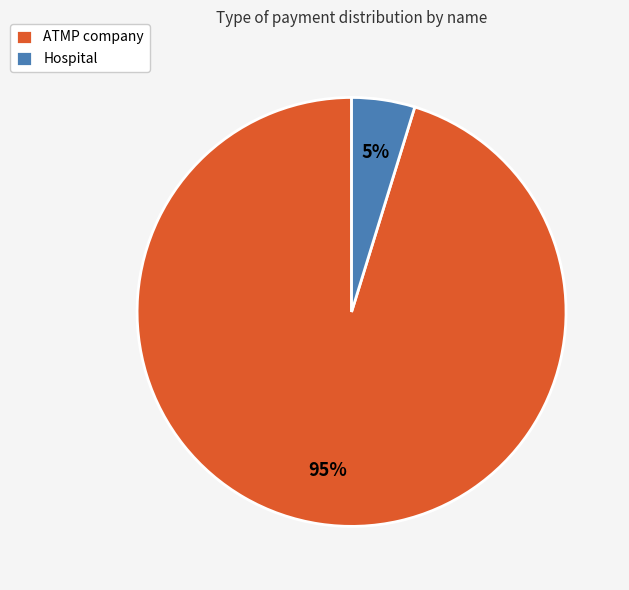

Between ATMP company and Hospital, which is larger?

ATMP company